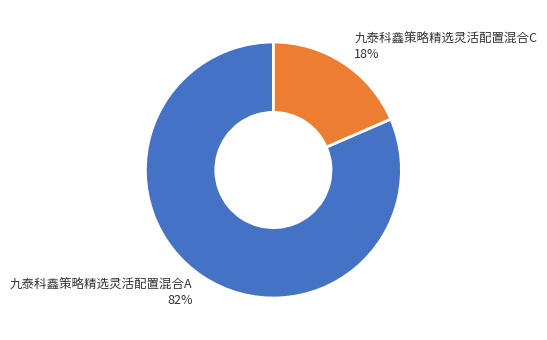

To the nearest percent, what is the average slice percentage?

50%